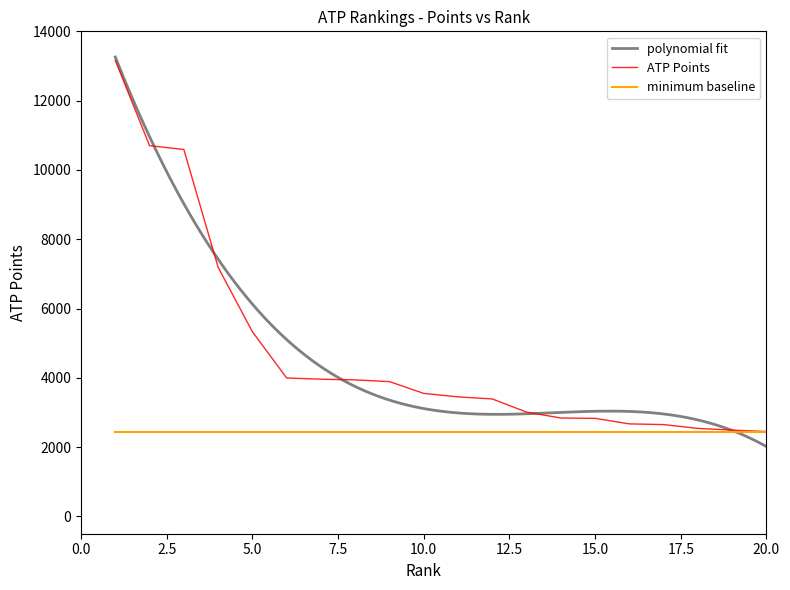

What is the value of the 20th point from the left?

2450